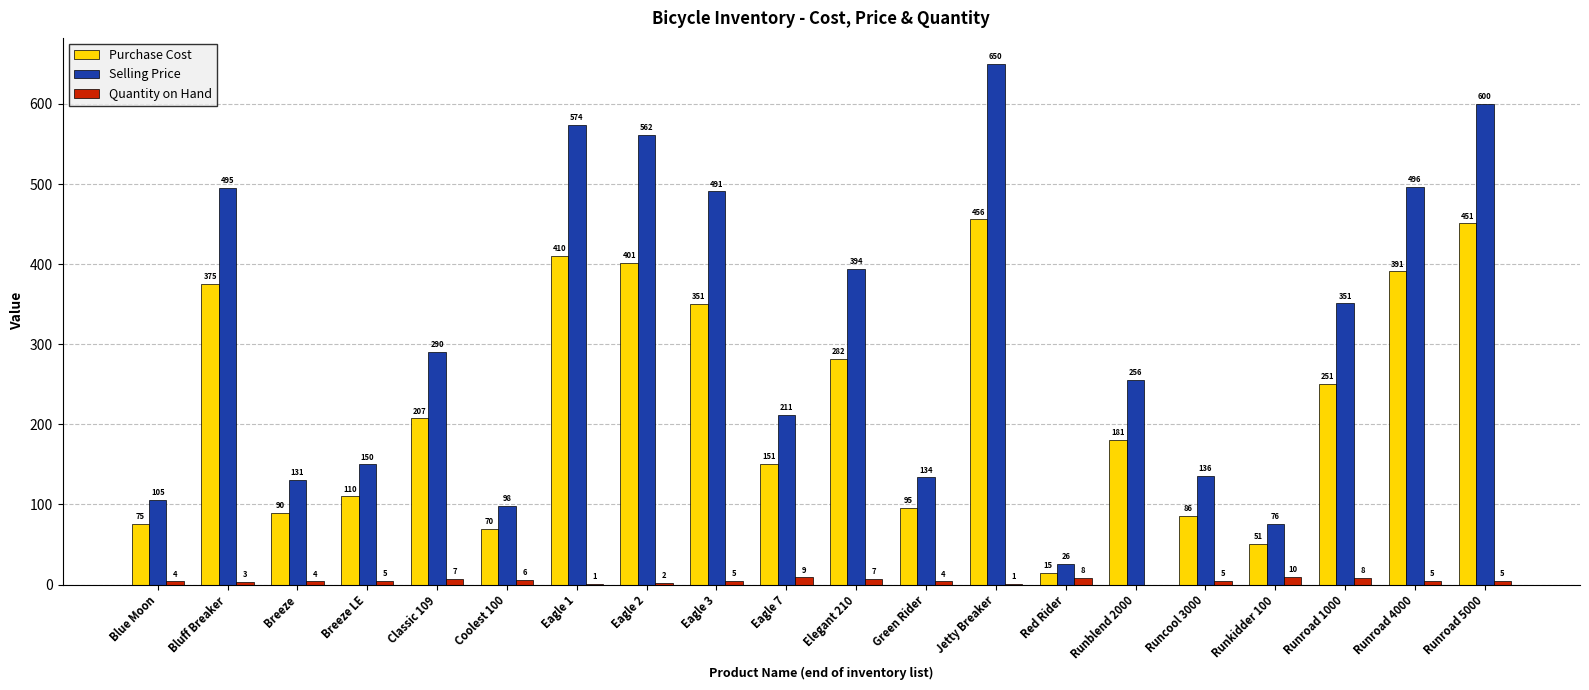

At which category is the sum across all series the highest?

Jetty Breaker